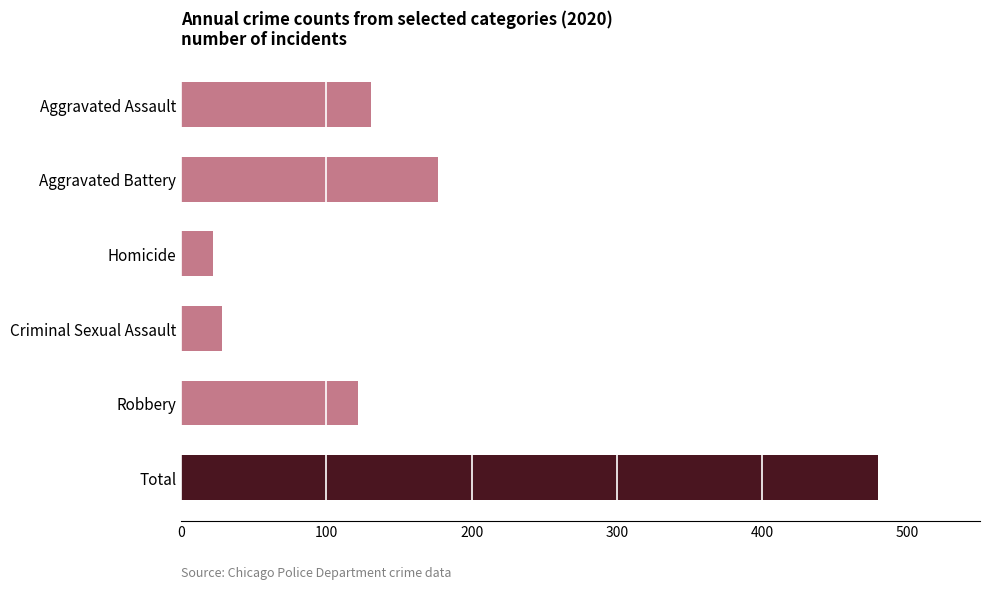

What is the approximate value at Total, to the nearest 10?

480